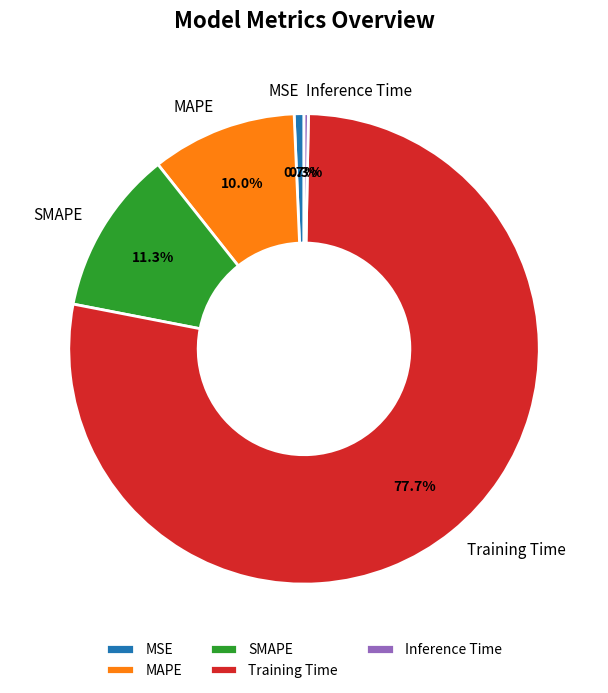

What is the largest slice in the pie chart?

Training Time